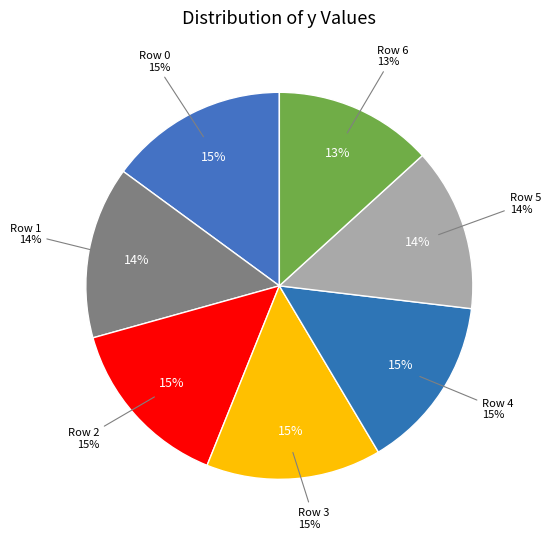

The Row 4 slice represents 29% of the pie. True or false?

False